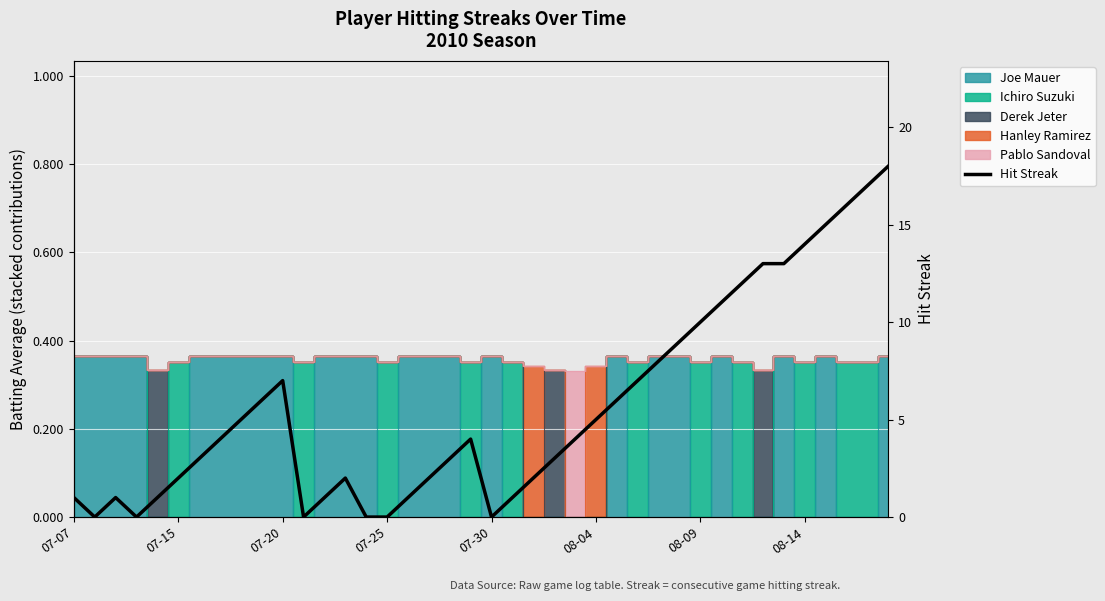

What is the difference between the values at 10 and 16?

6